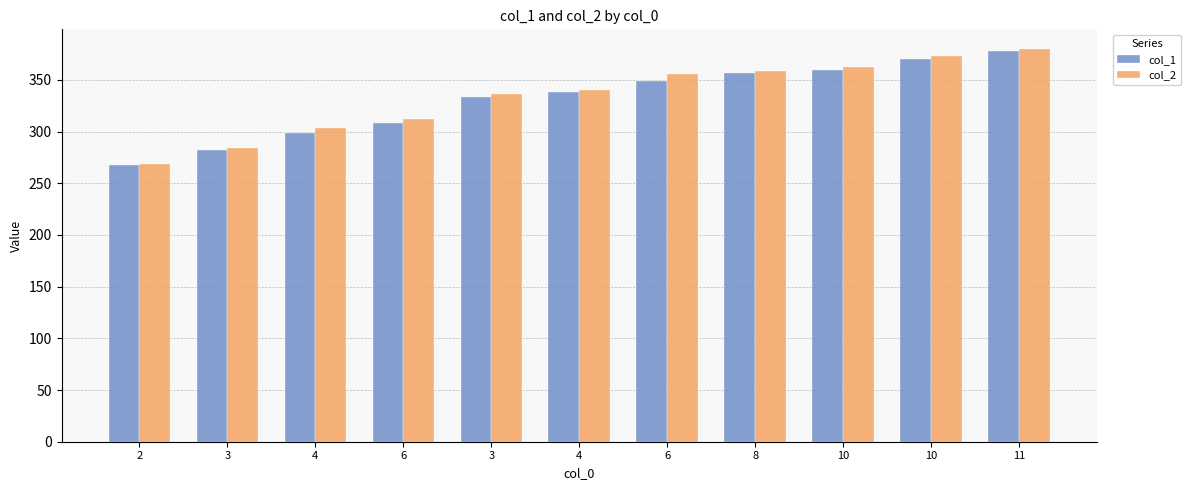

What are all the series names shown in the legend?

col_1, col_2